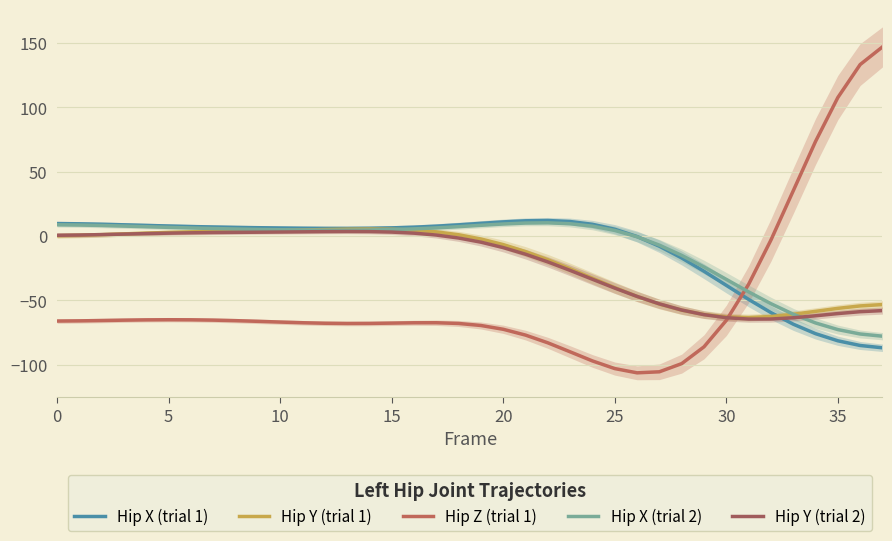

List the series in order of their peak value, highest first.

Hip Z (trial 1), Hip X (trial 1), Hip X (trial 2), Hip Y (trial 1), Hip Y (trial 2)